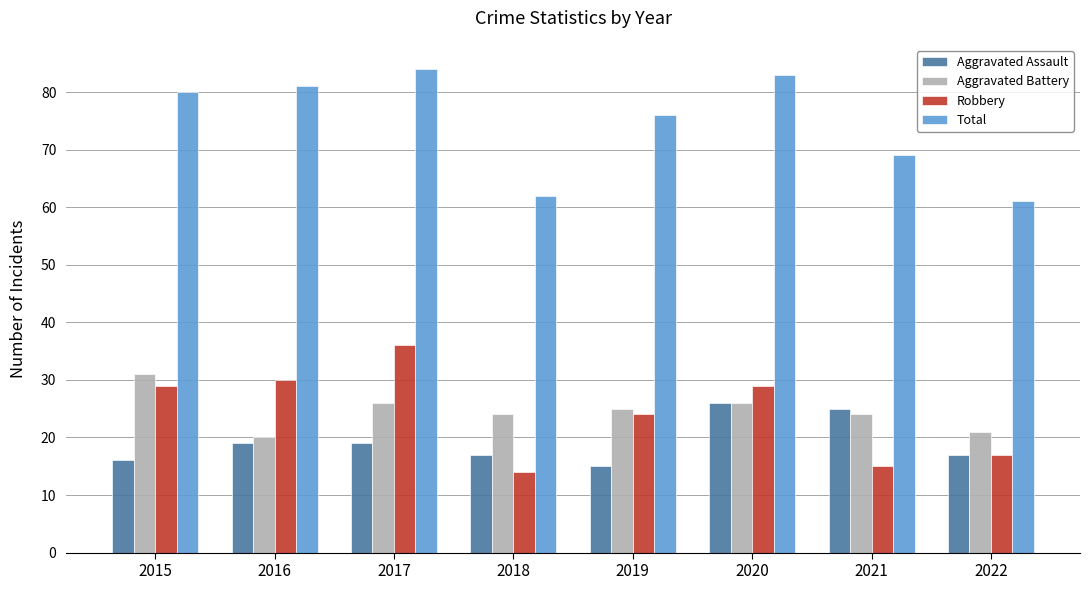

Is it true that Total equals 115 at 2021?

False